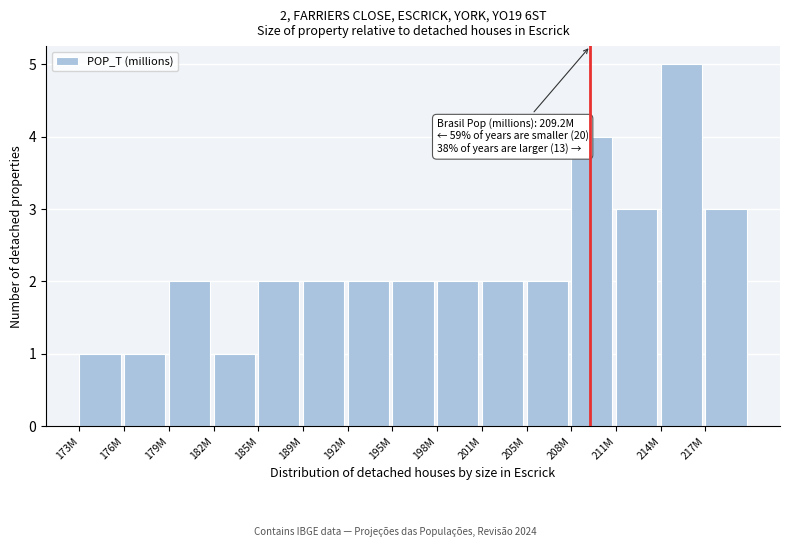

Reading left to right, transcribe all the data shown in this chart.

173M=1	176M=1	179M=2	182M=1	185M=2	189M=2	192M=2	195M=2	198M=2	201M=2	205M=2	208M=4	211M=3	214M=5	217M=3